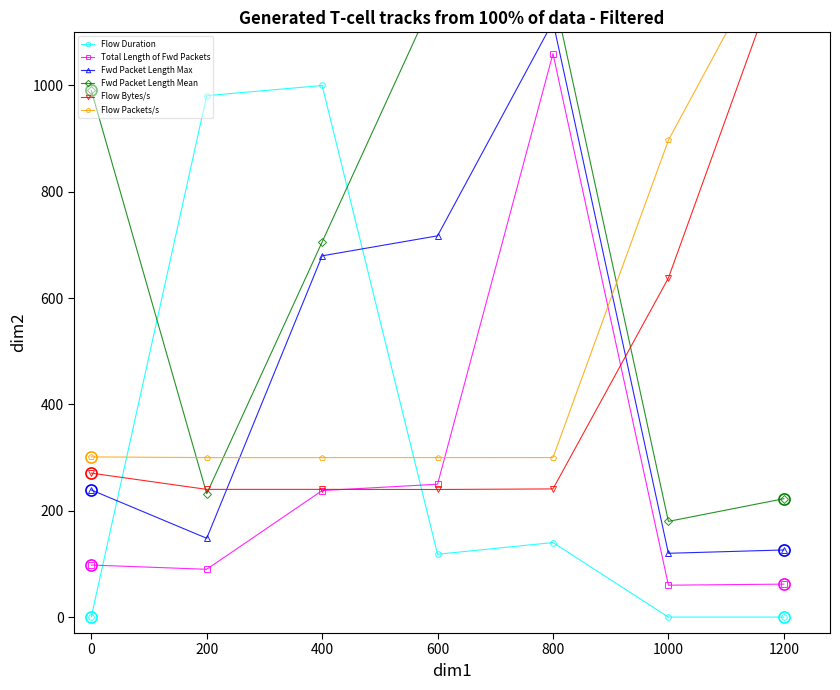

What is the value of the Total Length of Fwd Packets point at the 2nd from the left?

89.9